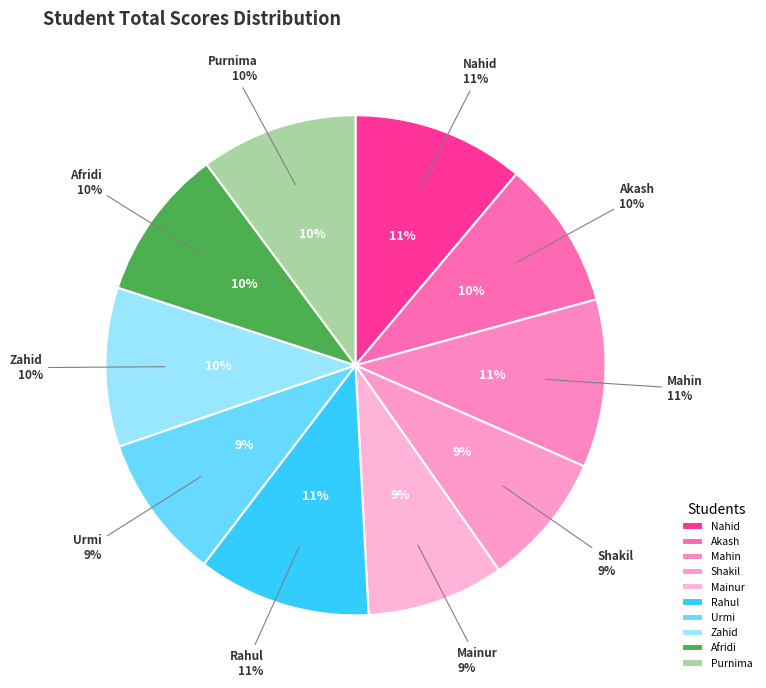

To the nearest percent, what percentage of the pie is Nahid?

11%